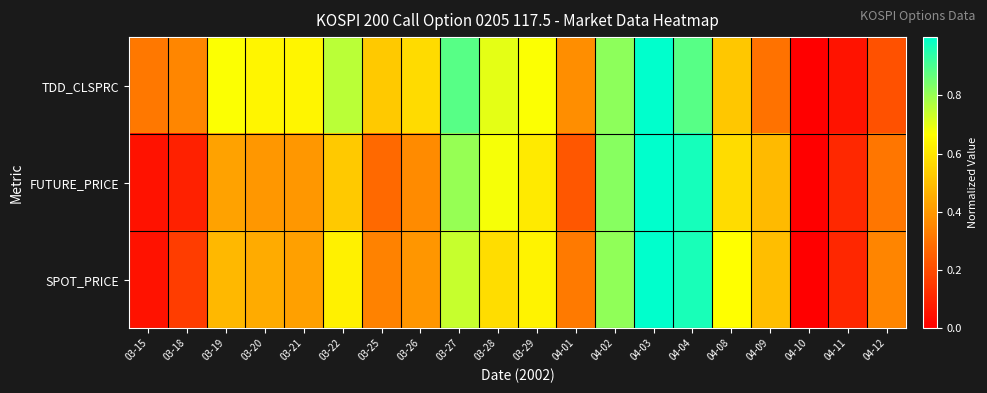

List the series in order of their overall mean, highest first.

TDD_CLSPRC, SPOT_PRICE, FUTURE_PRICE